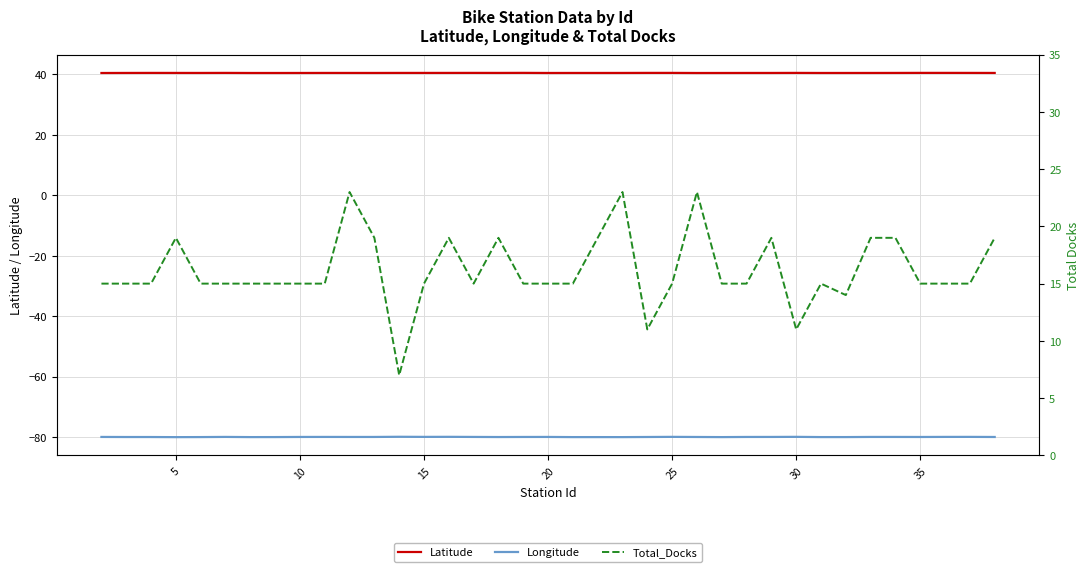

Is this an area chart (filled region under the line)?

No